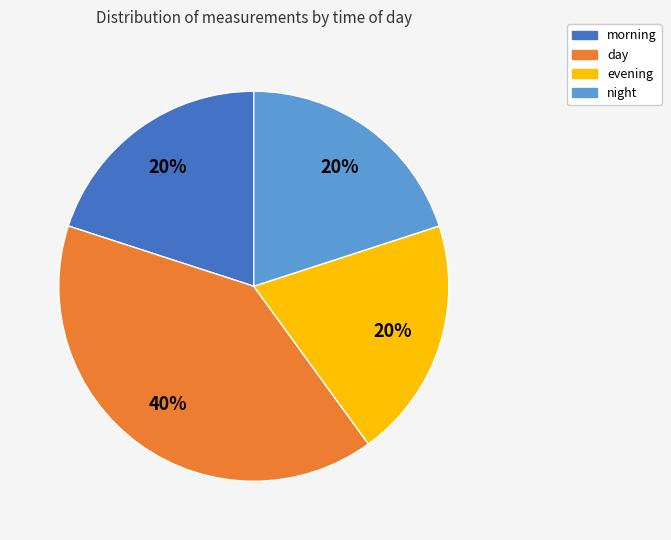

To the nearest percent, what is the difference between the evening and day slice percentages?

20%